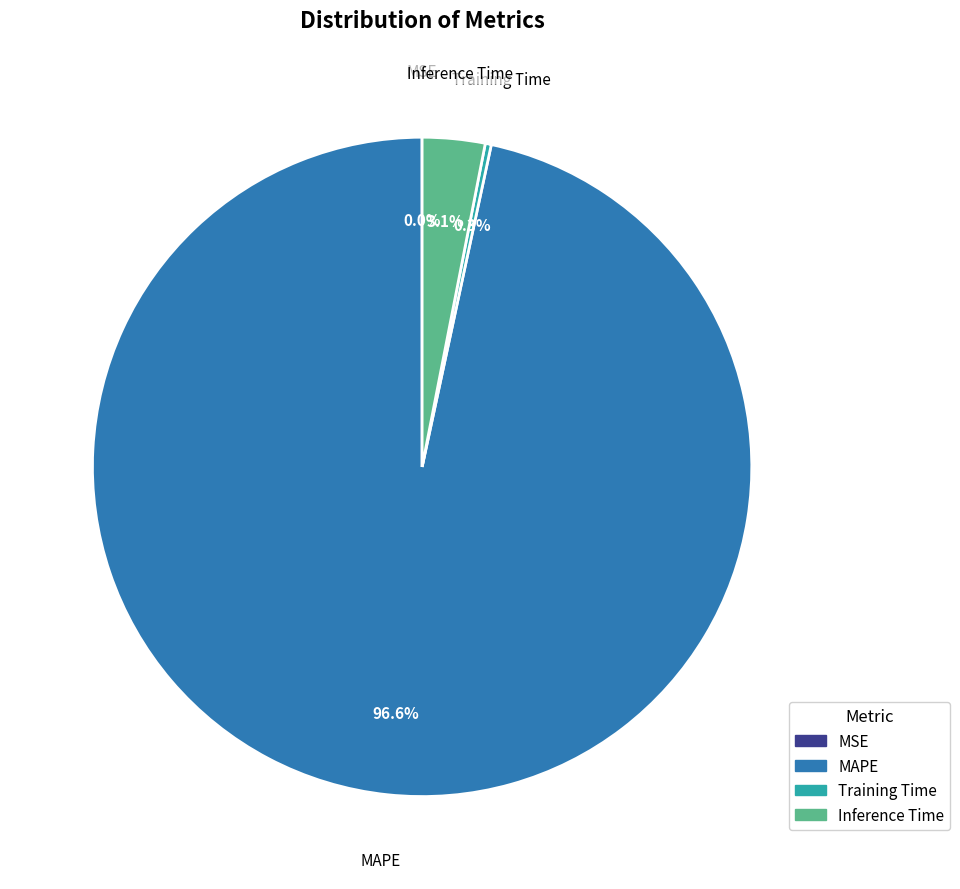

Which slice is the largest?

MAPE